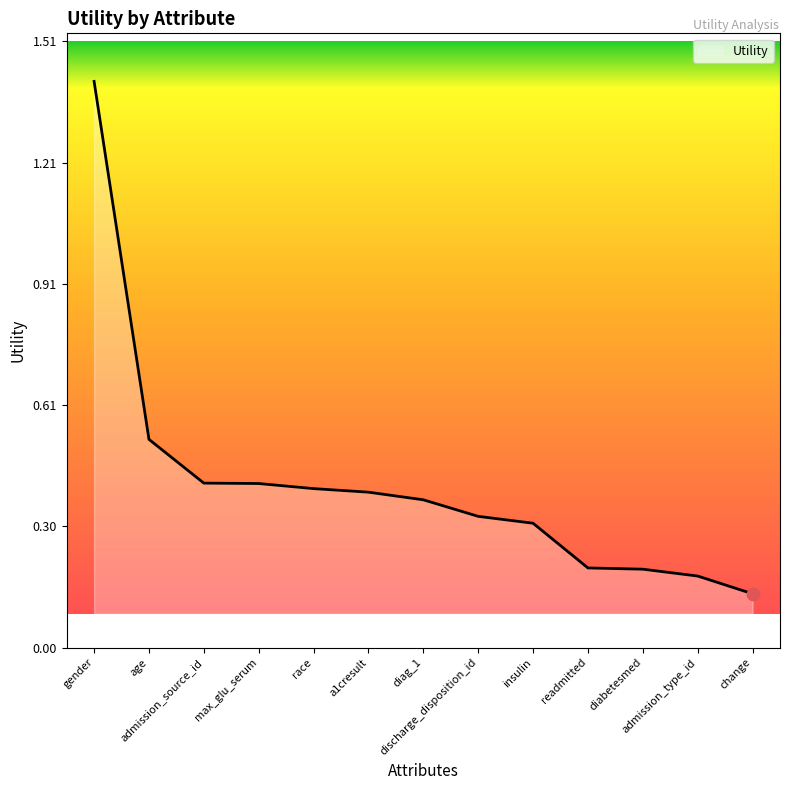

Which has a higher value, age or change?

age